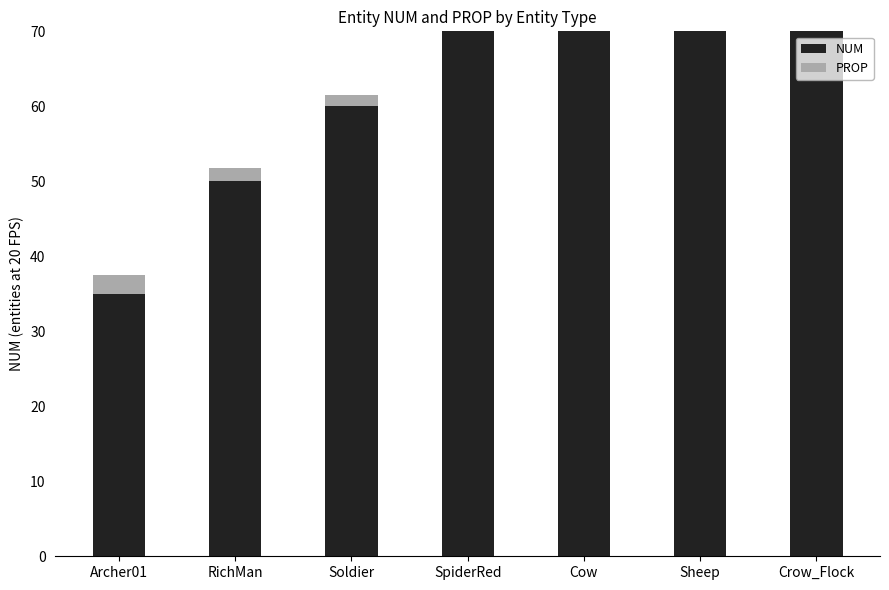

Where is NUM nearest to the value 62?

Soldier